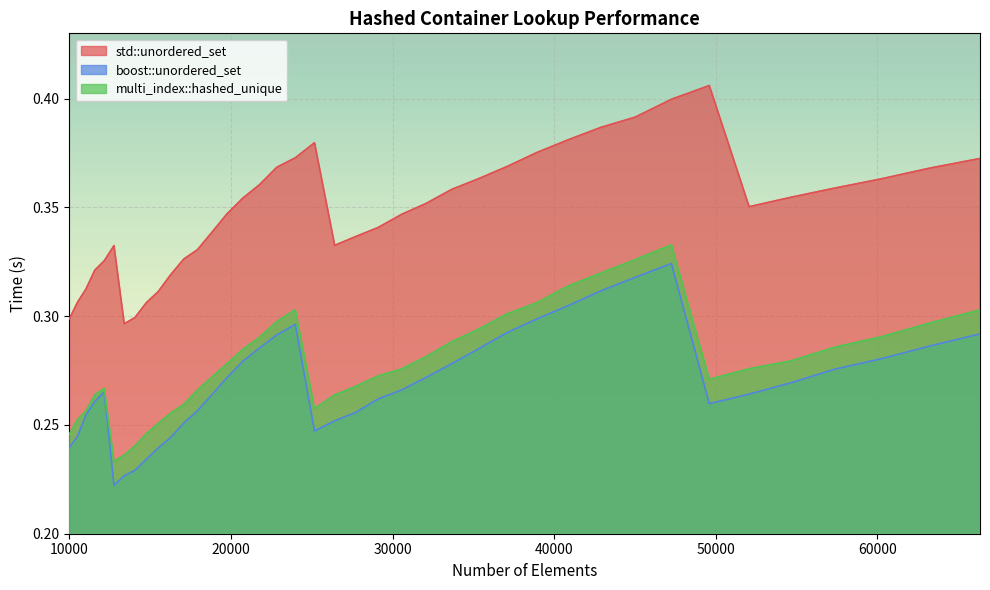

True or false: std::unordered_set and multi_index::hashed_unique intersect in this chart.

False